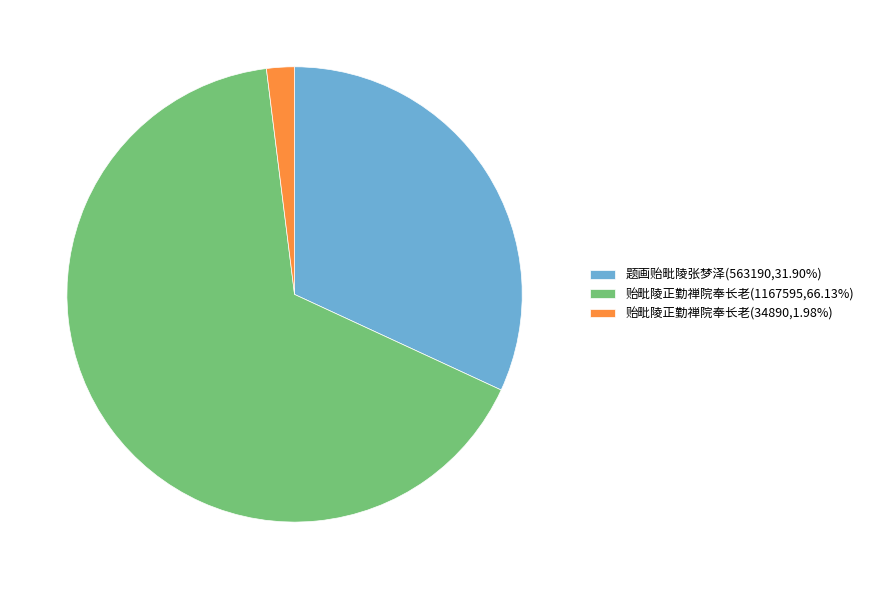

What is the ratio of the value at 题画贻毗陵张梦泽(563190,31.90%) to the value at 贻毗陵正勤禅院奉长老(1167595,66.13%)?

0.5